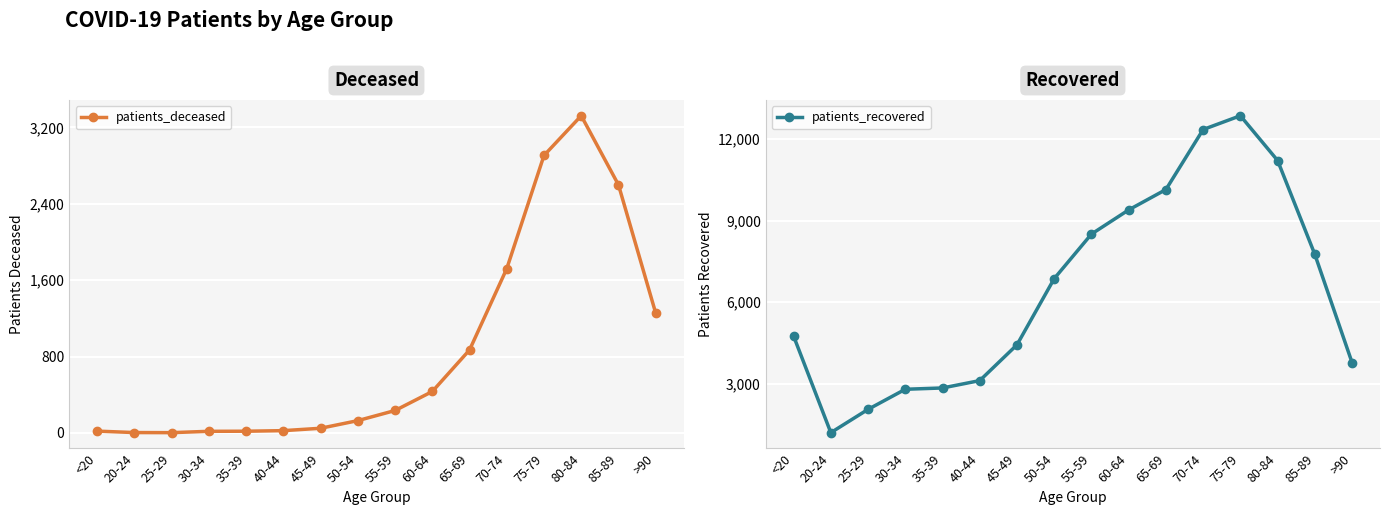

What is the sum of the patients_recovered values at 45-49 and 25-29?

6498